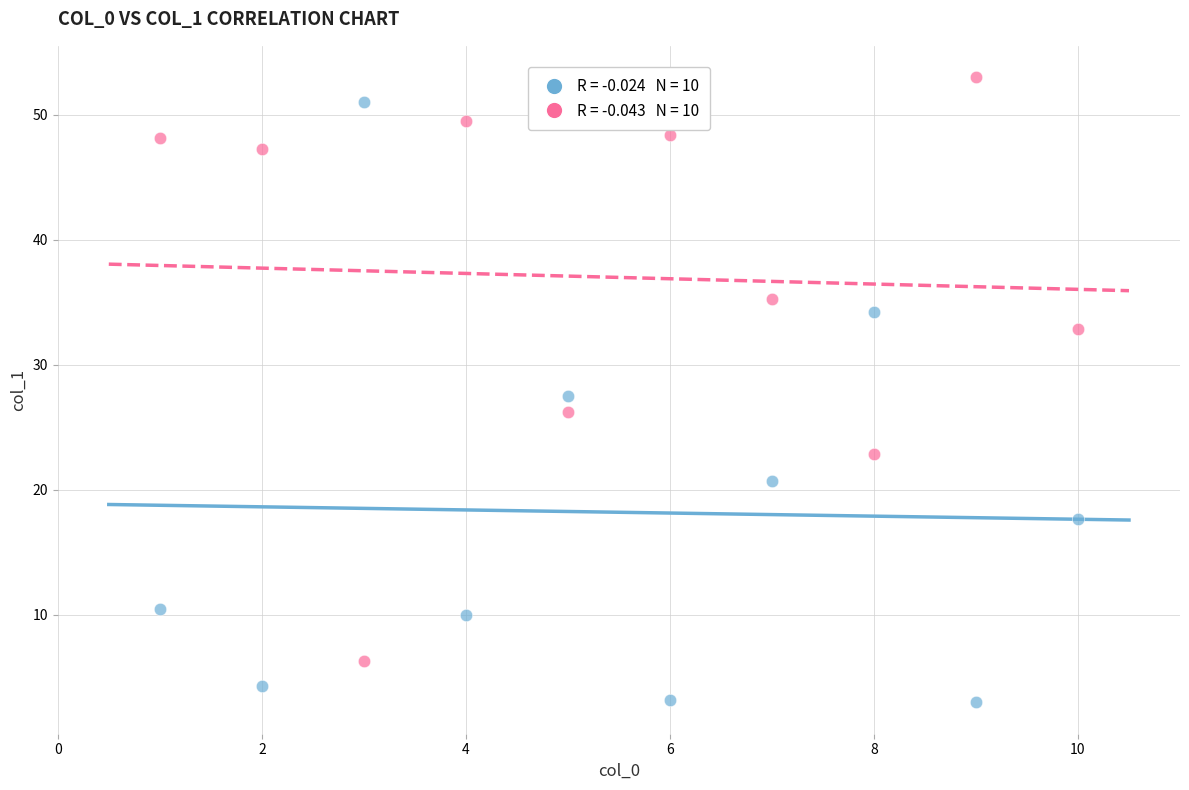

Across all data points, what is the range of Y values (max minus min)?

50.0